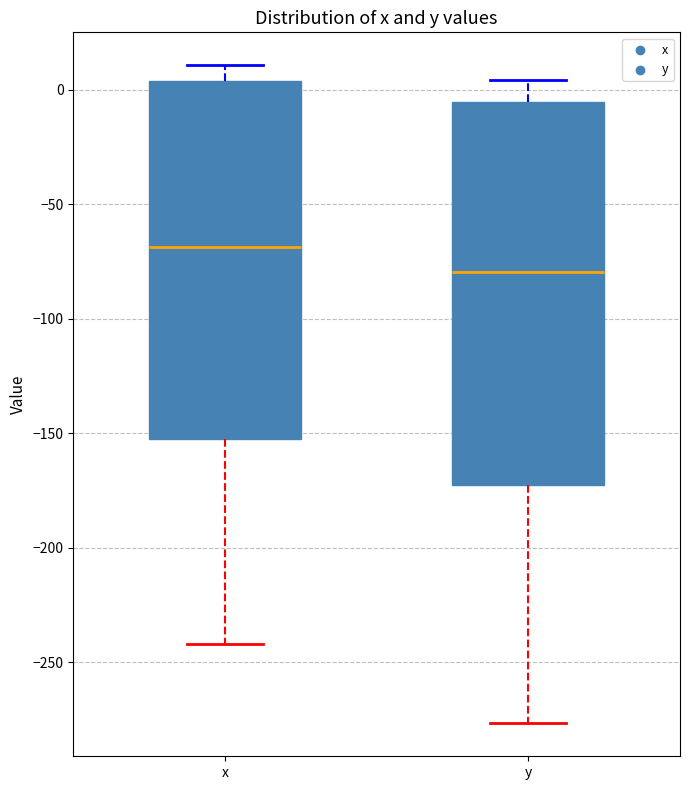

Which box has the highest median line?

x